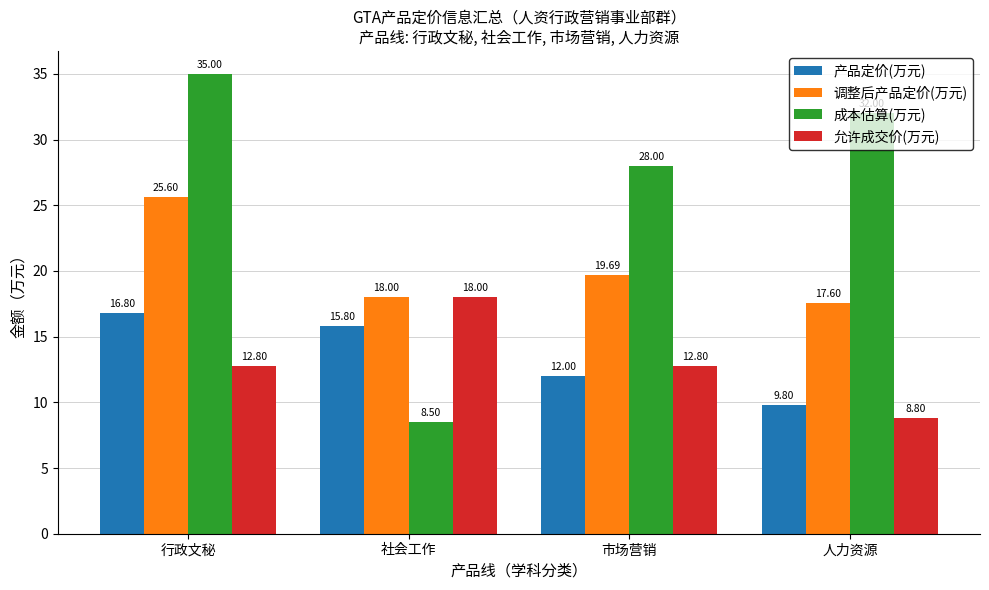

At how many categories does at least one series exceed 10?

4